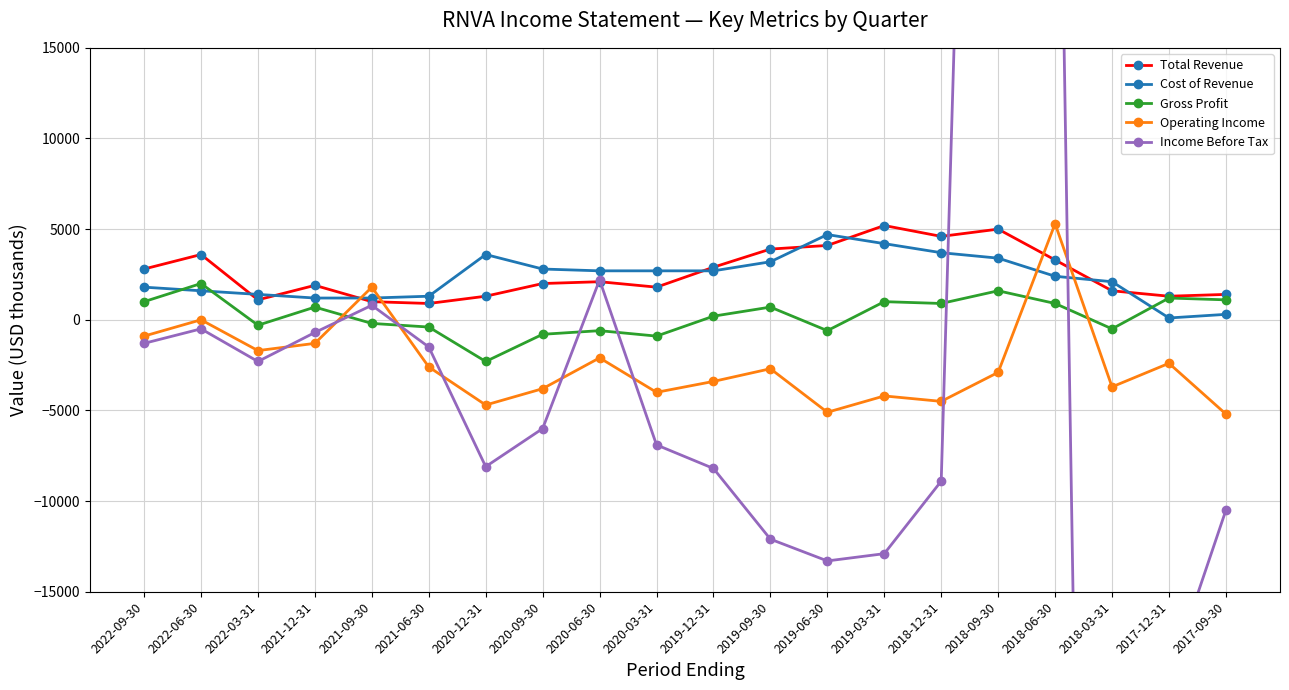

Is it true that Total Revenue equals 1300 at 2020-12-31?

True